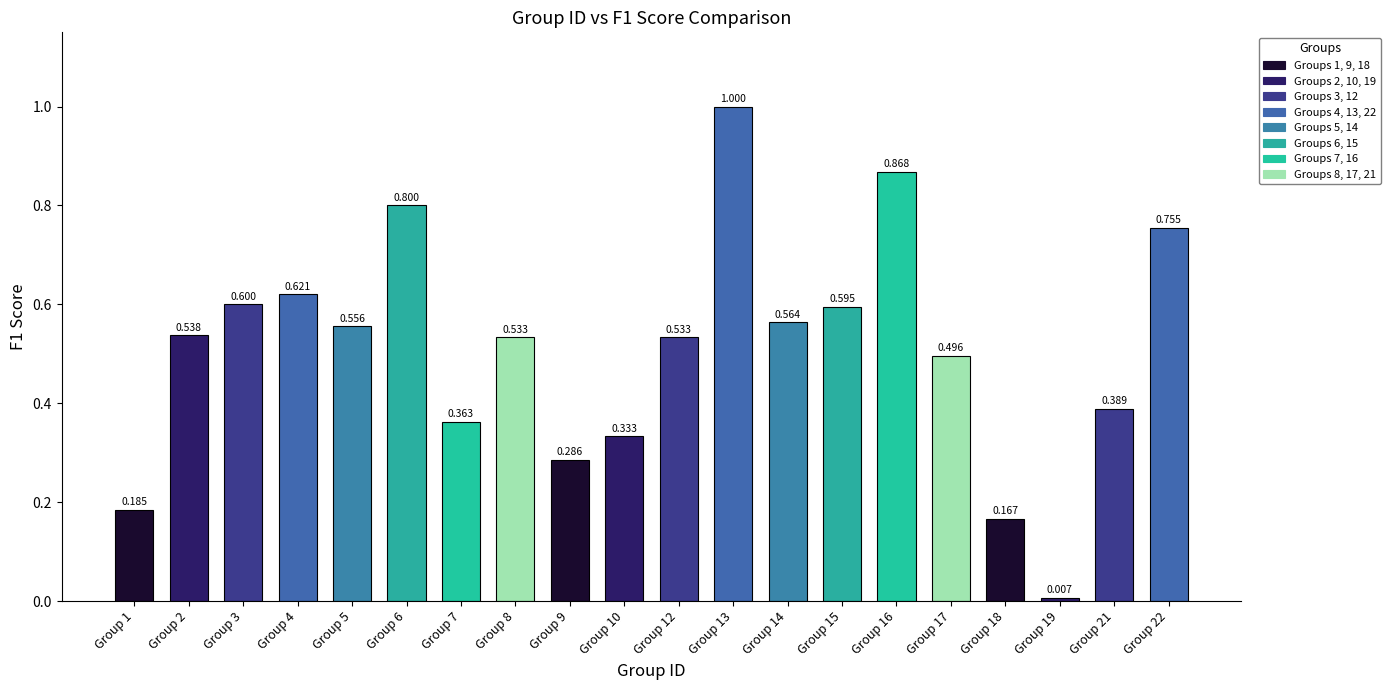

Reading left to right, extract all data points from this chart.

1=0.2	2=0.5	3=0.6	4=0.6	5=0.6	6=0.8	7=0.4	8=0.5	9=0.3	10=0.3	12=0.5	13=1.0	14=0.6	15=0.6	16=0.9	17=0.5	18=0.2	19=0.0	21=0.4	22=0.8